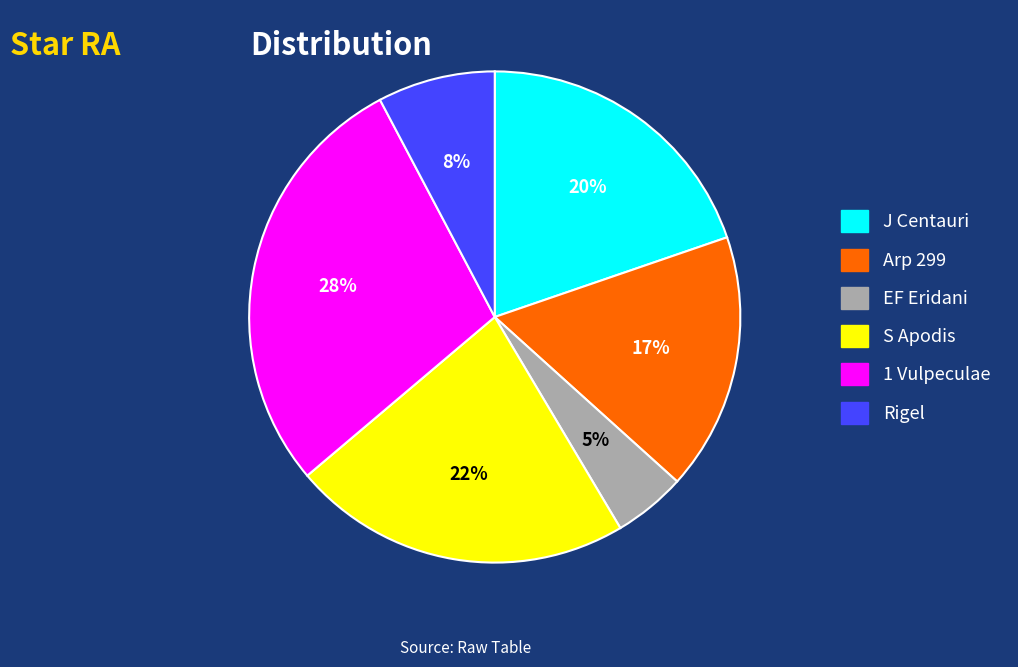

Is there any slice that represents more than half of the pie?

No